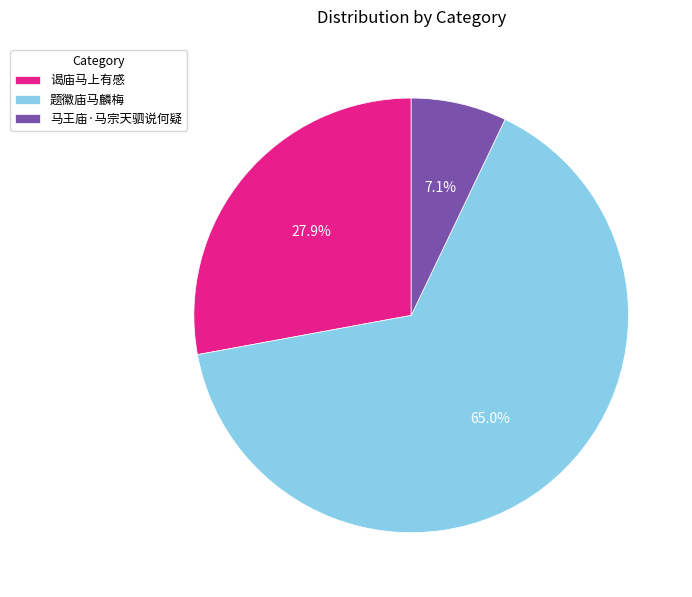

What portion of the pie excludes 题徽庙马麟梅?

35.0%